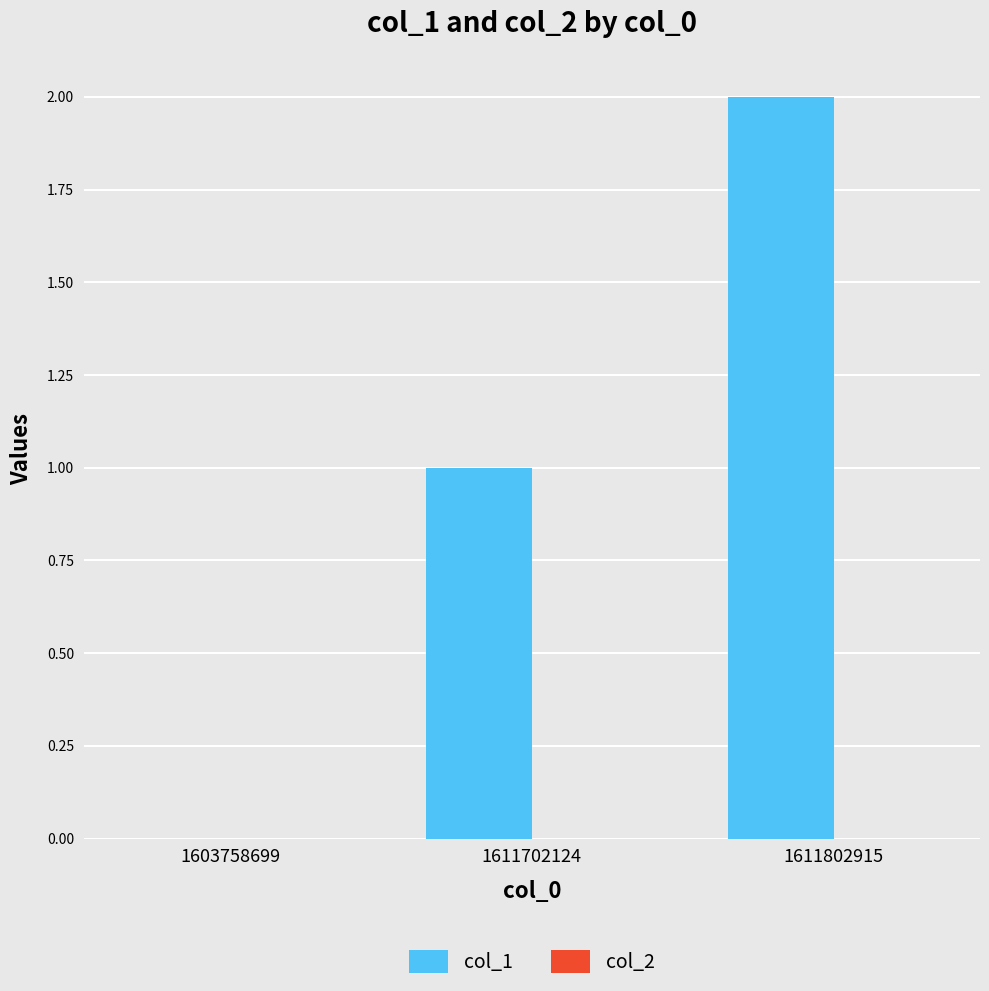

Count the number of categories in the chart.

3